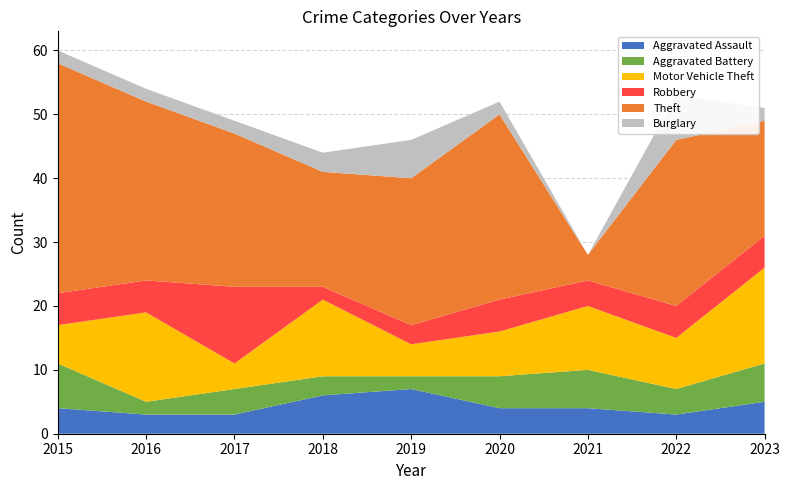

Reading right to left, what are all the values shown in this chart?

Aggravated Assault: 5	3	4	4	7	6	3	3	4
Aggravated Battery: 6	4	6	5	2	3	4	2	7
Motor Vehicle Theft: 15	8	10	7	5	12	4	14	6
Robbery: 5	5	4	5	3	2	12	5	5
Theft: 18	26	4	29	23	18	24	28	36
Burglary: 2	7	0	2	6	3	2	2	2